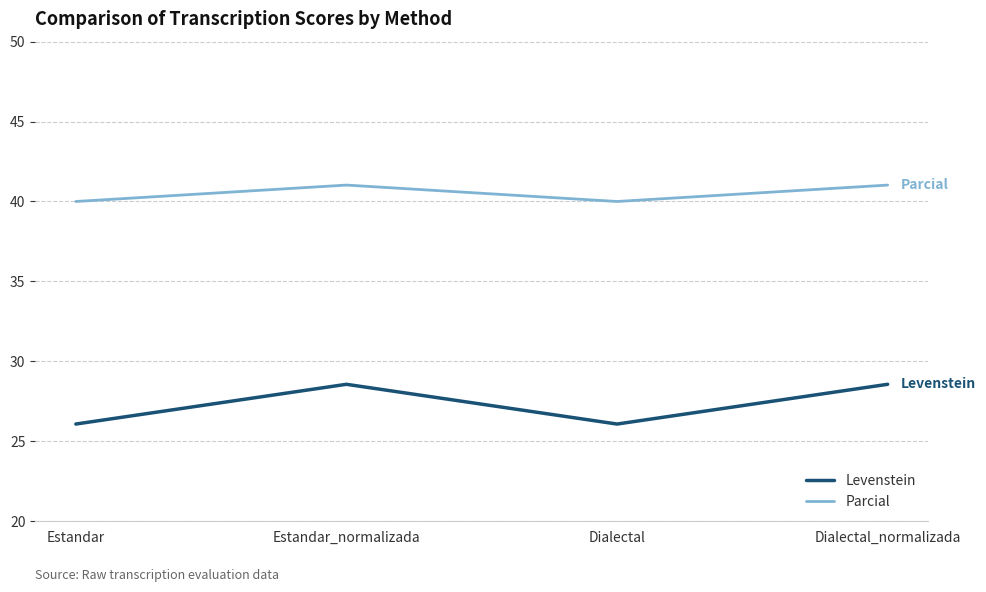

What is the average value of the Parcial series?

40.5